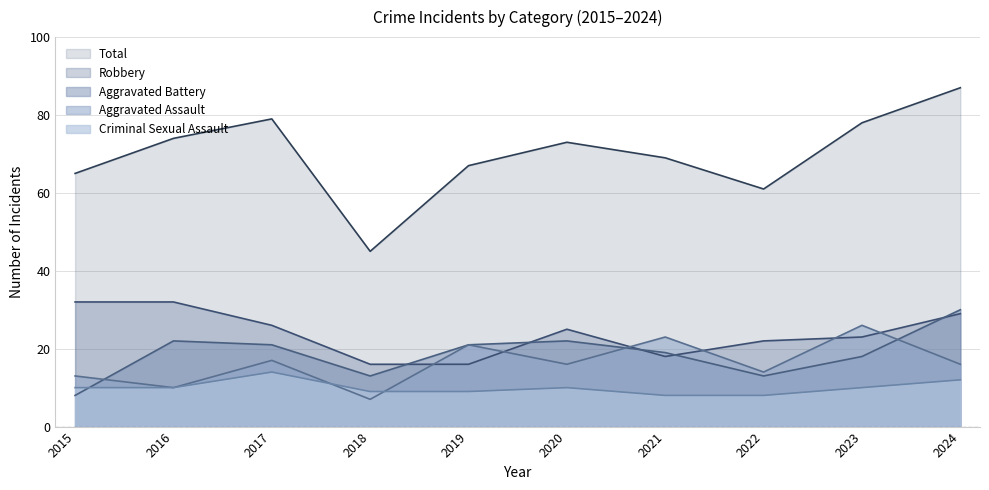

Which category has the lowest value across all series?

2018